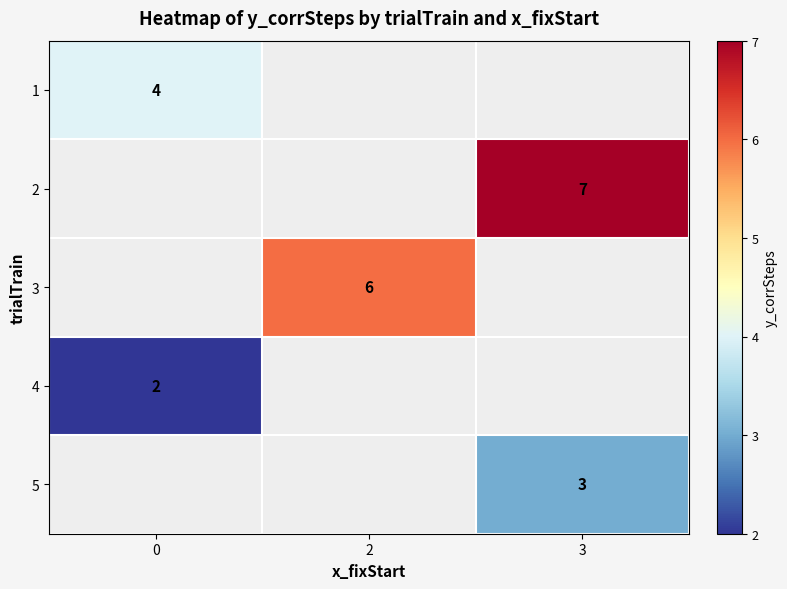

The value of 2 at 3 is 10.0. True or false?

False